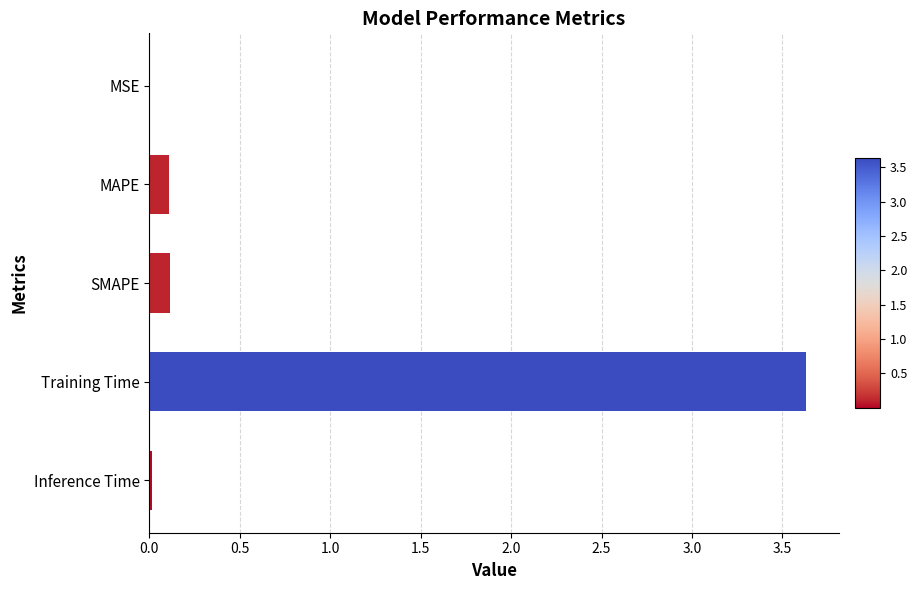

The value at SMAPE is 0.1. True or false?

True